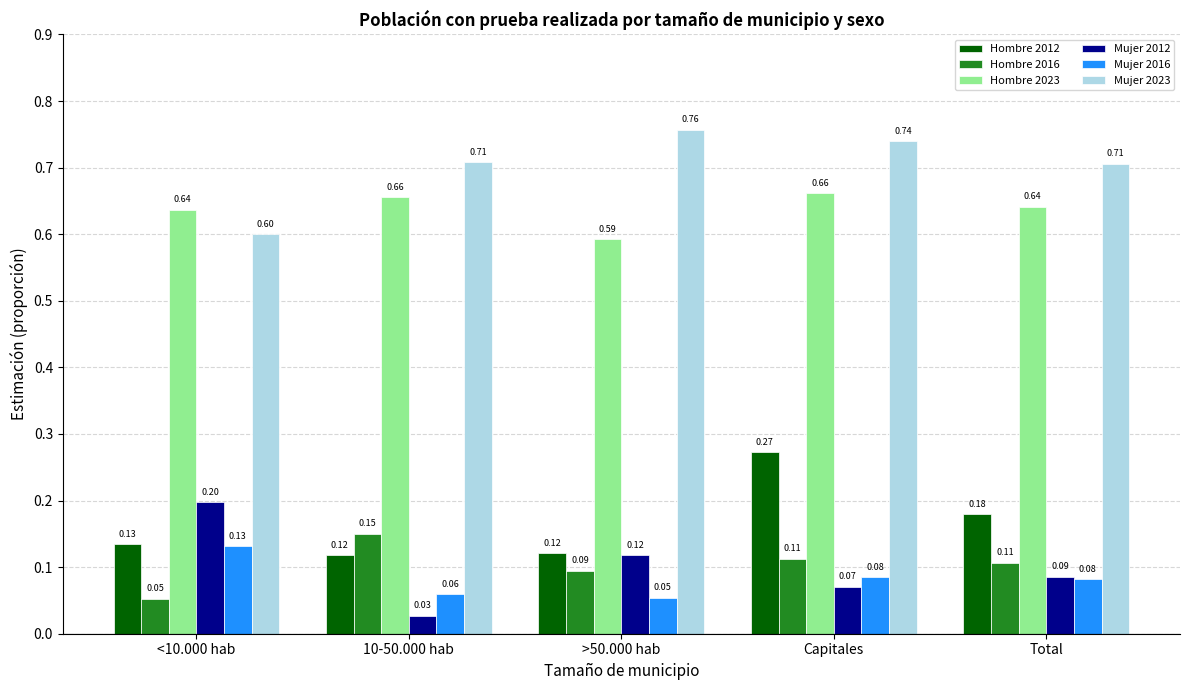

How many Hombre 2023 values are between 0 and 1?

5